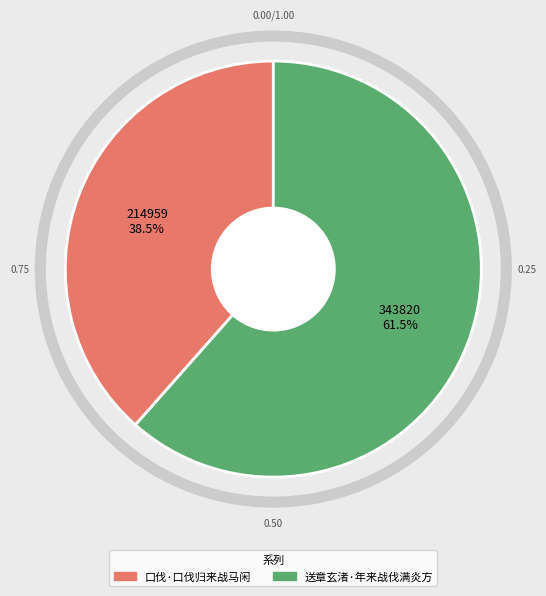

Which category accounts for the majority?

送章玄渚·年来战伐满炎方